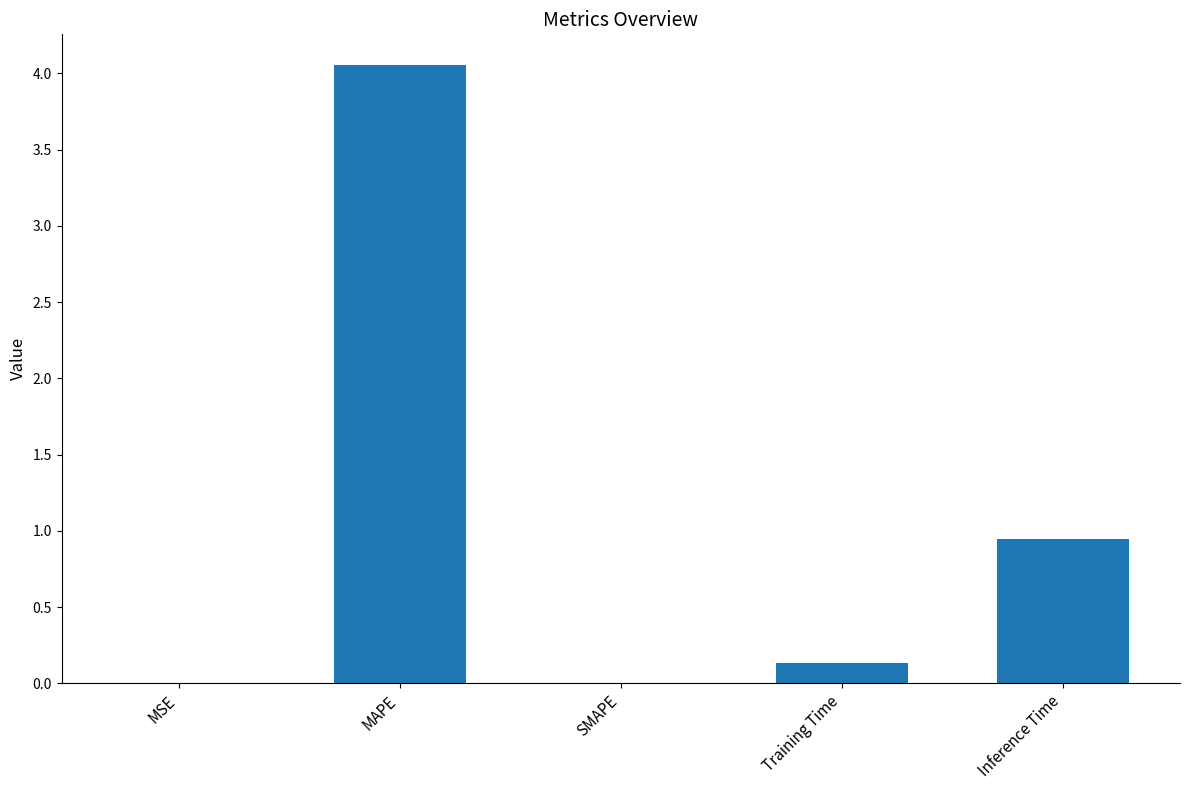

Between MSE and Inference Time, which is larger?

Inference Time